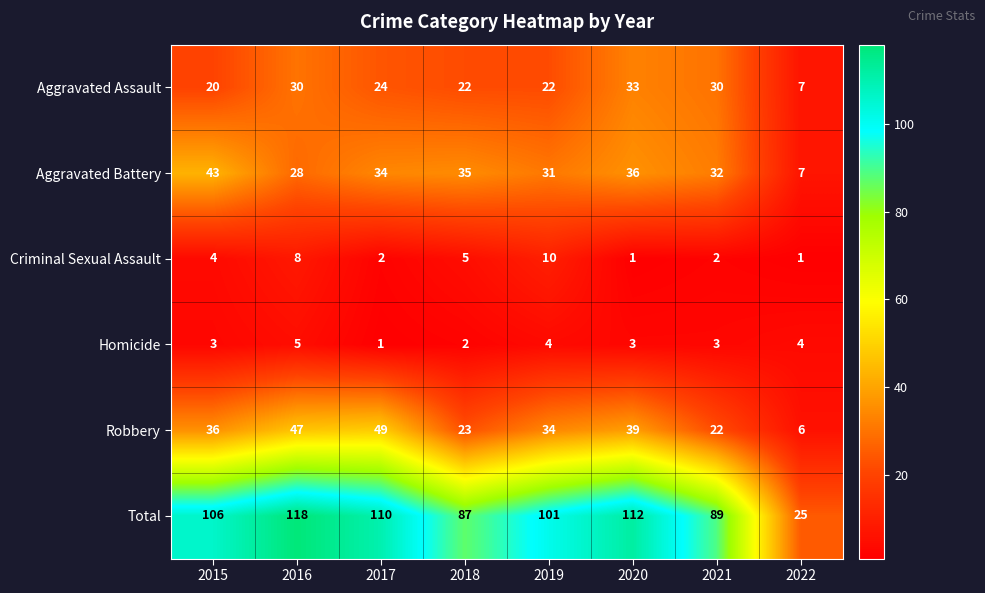

What is the difference between the highest and lowest values at 2015?

103